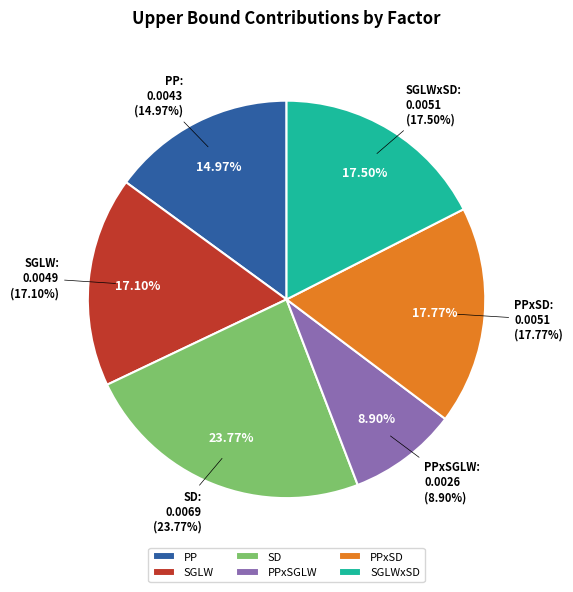

What percentage is the SGLW slice, to the nearest percent?

17%